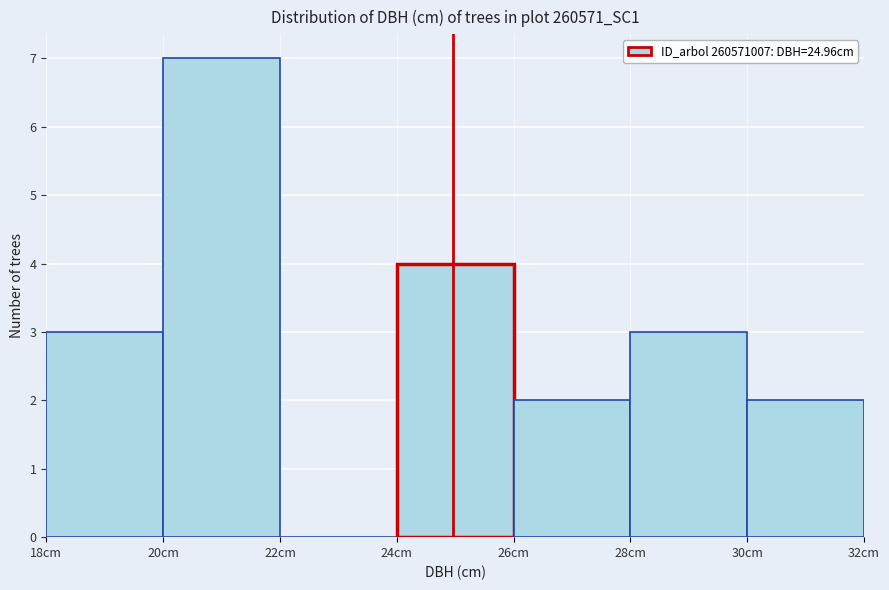

Over which range of the x-axis is the bar tallest?

20 to 22